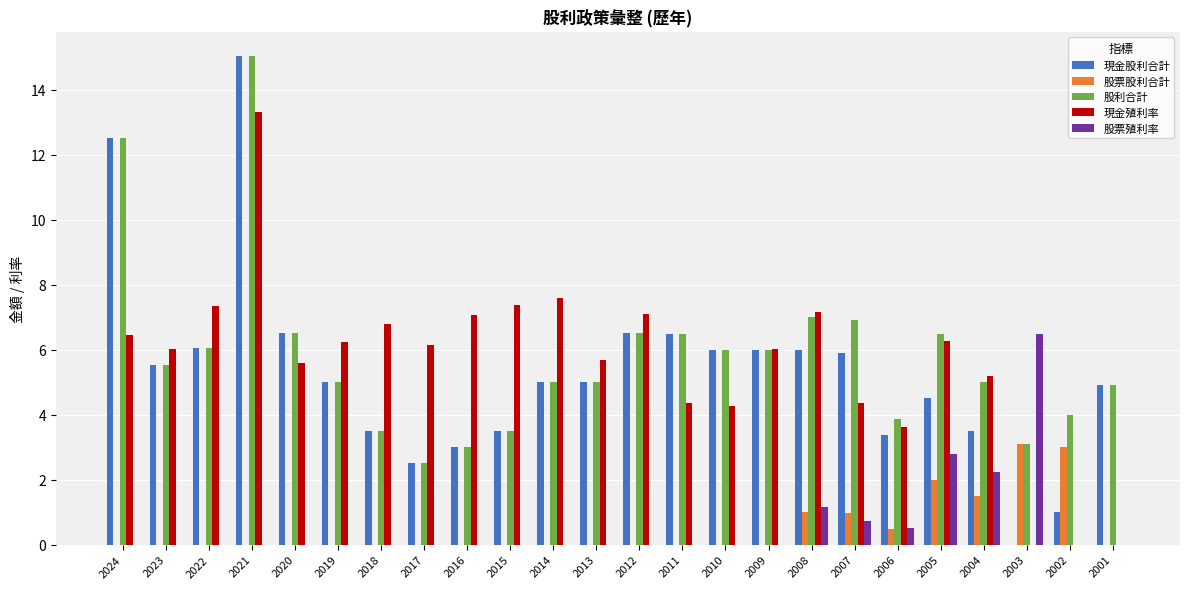

At which category is the sum across all series the highest?

2021